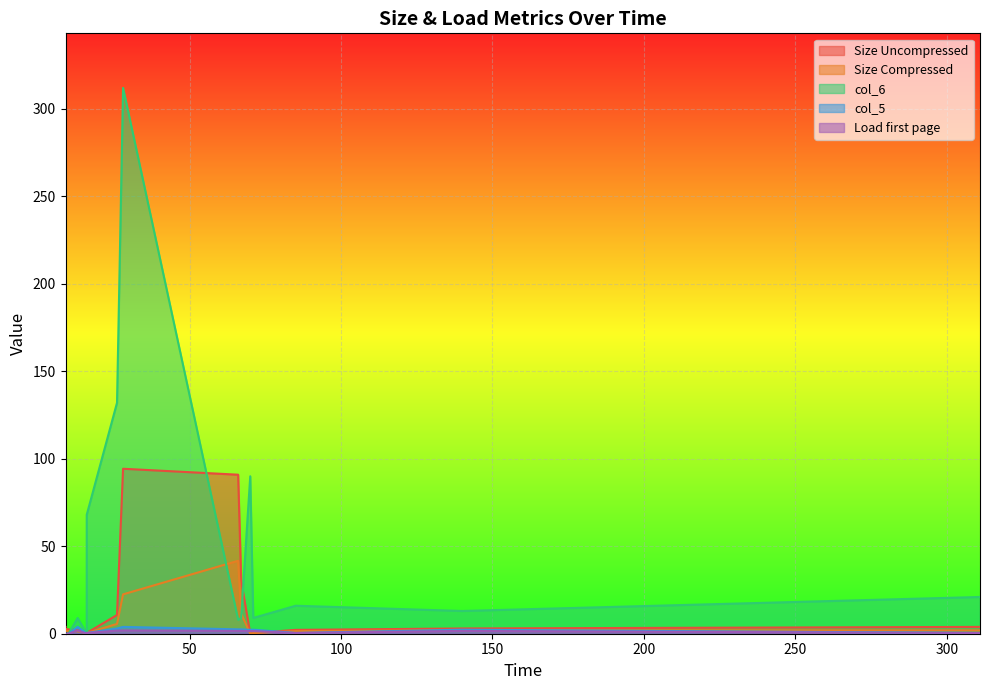

What are all the series names shown in the legend?

Size Uncompressed, Size Compressed, col_6, col_5, Load first page